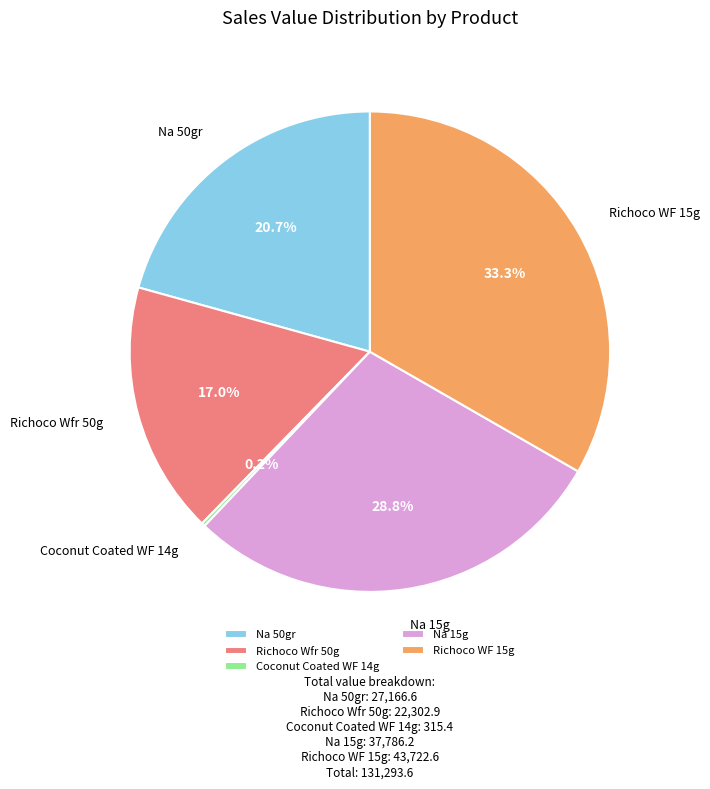

What percentage is NOT represented by Na 15g?

71.2%